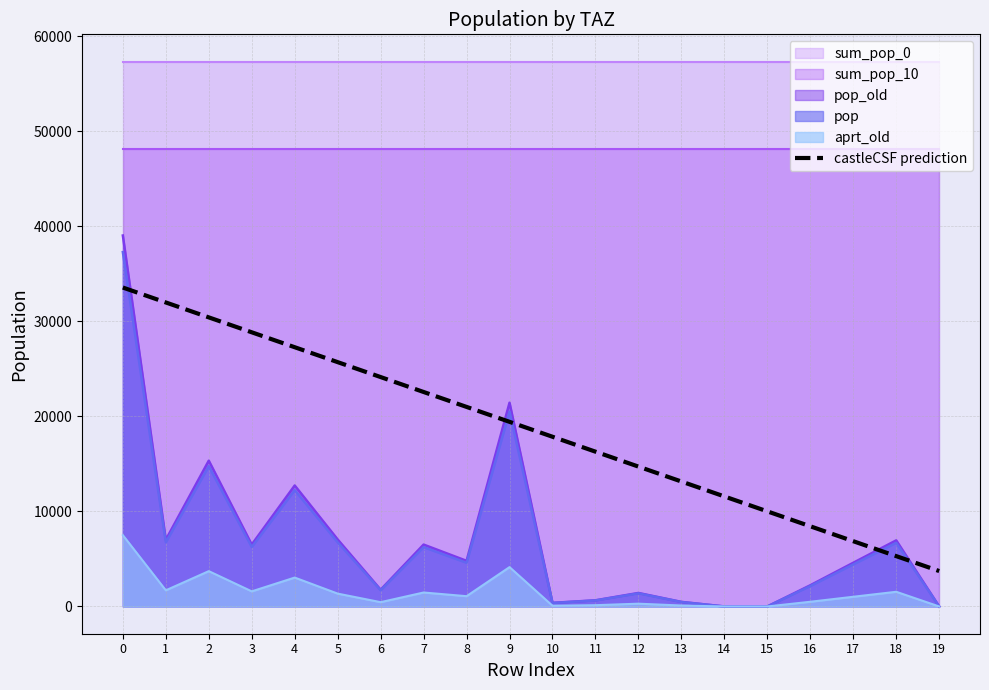

The value at 15 is 2171.3. True or false?

False